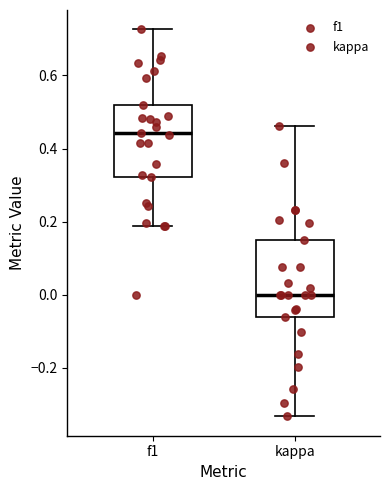

Which box has the highest median line?

f1